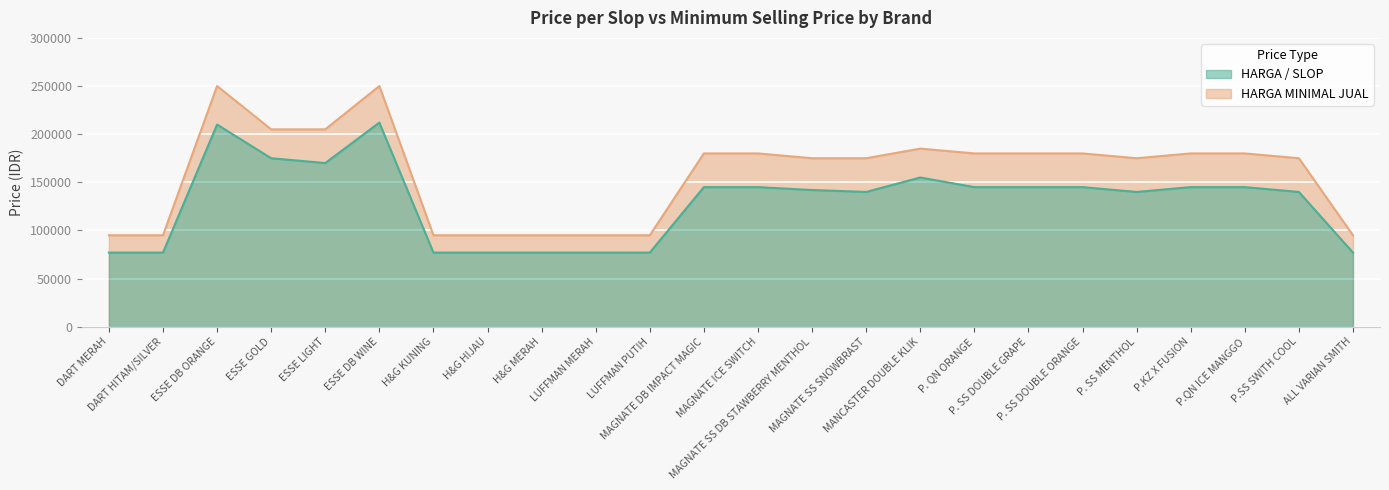

Which has a higher value, MANCASTER DOUBLE KLIK or H&G HIJAU?

MANCASTER DOUBLE KLIK